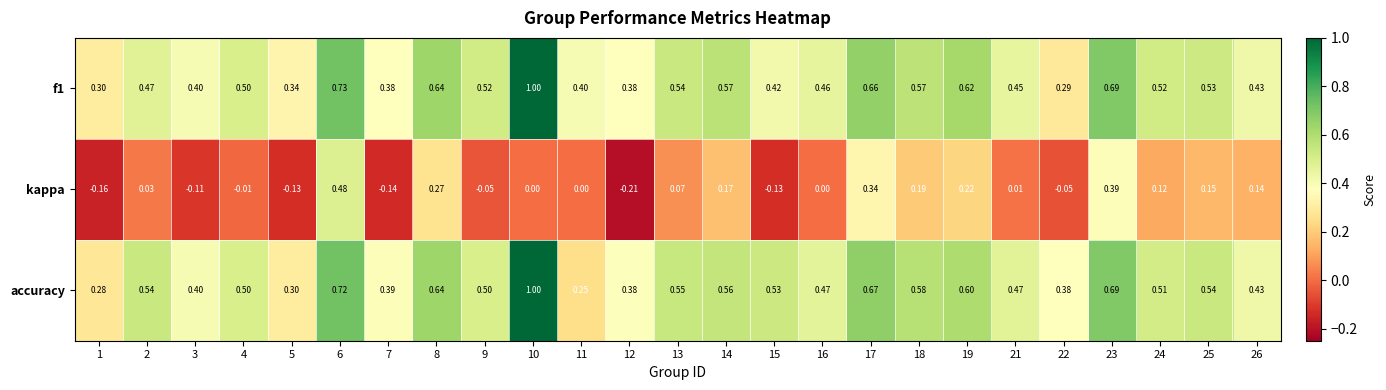

Is the value of f1 at 11 greater than the value of kappa at 14?

Yes